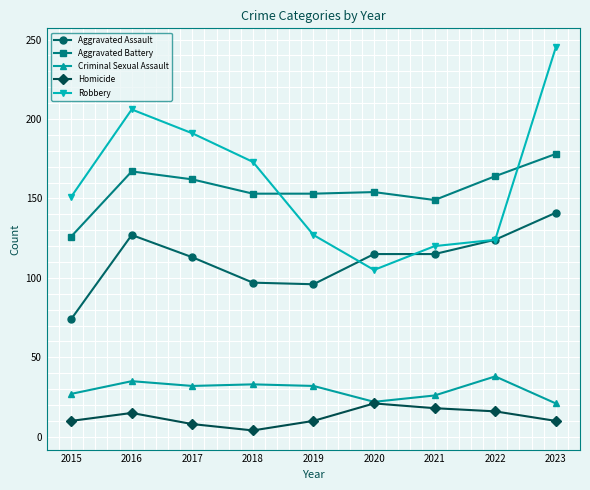

At which category is the sum across all series the highest?

2023